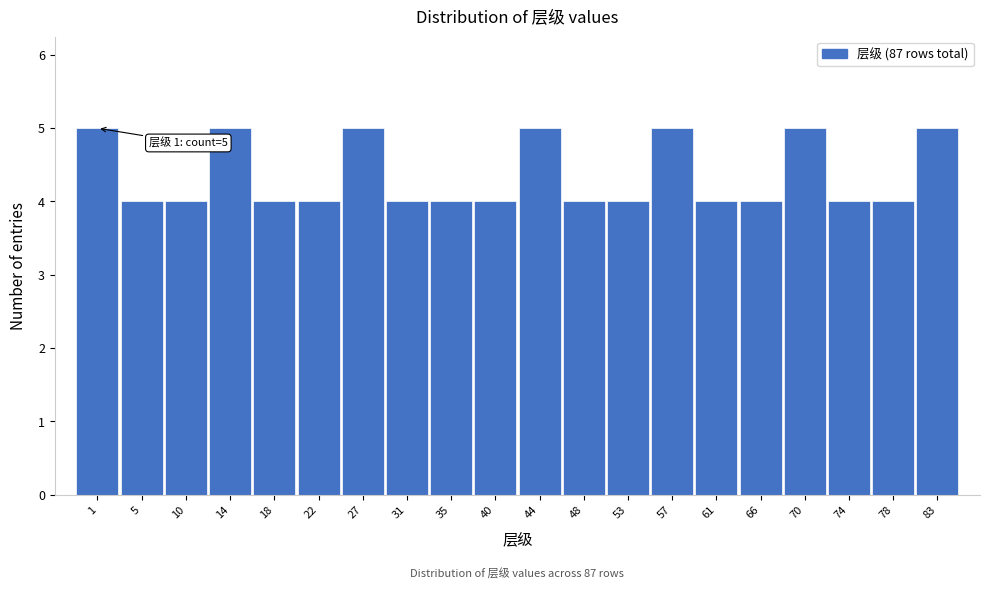

Reading right to left, extract all data points from this chart.

5	4	4	5	4	4	5	4	4	5	4	4	4	5	4	4	5	4	4	5